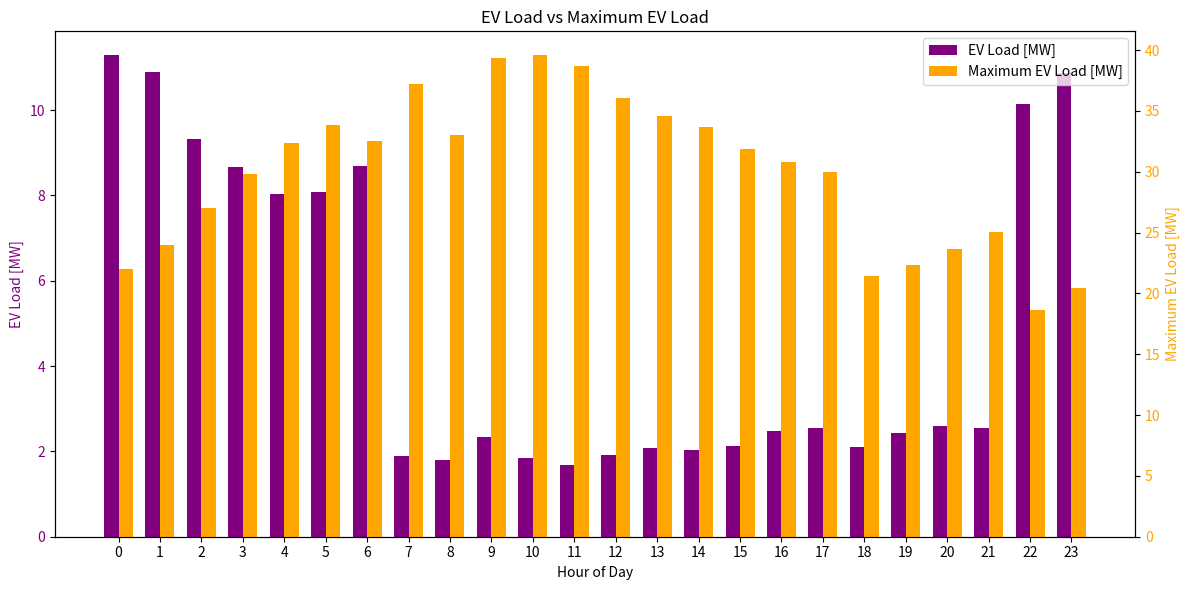

What is the total value across all series at 5?

41.9